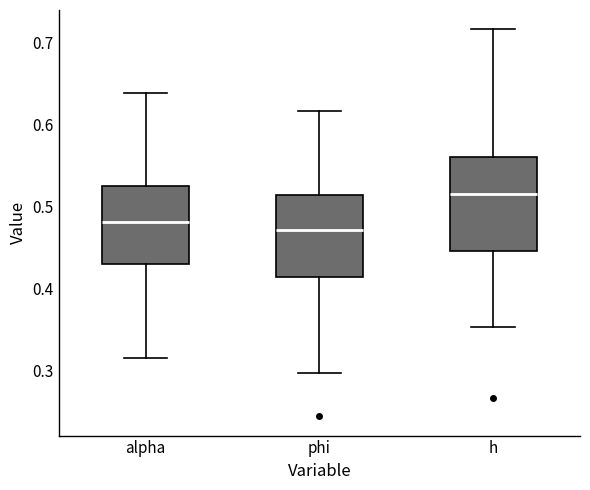

Which box is the tallest, from its lower edge to its upper edge?

h